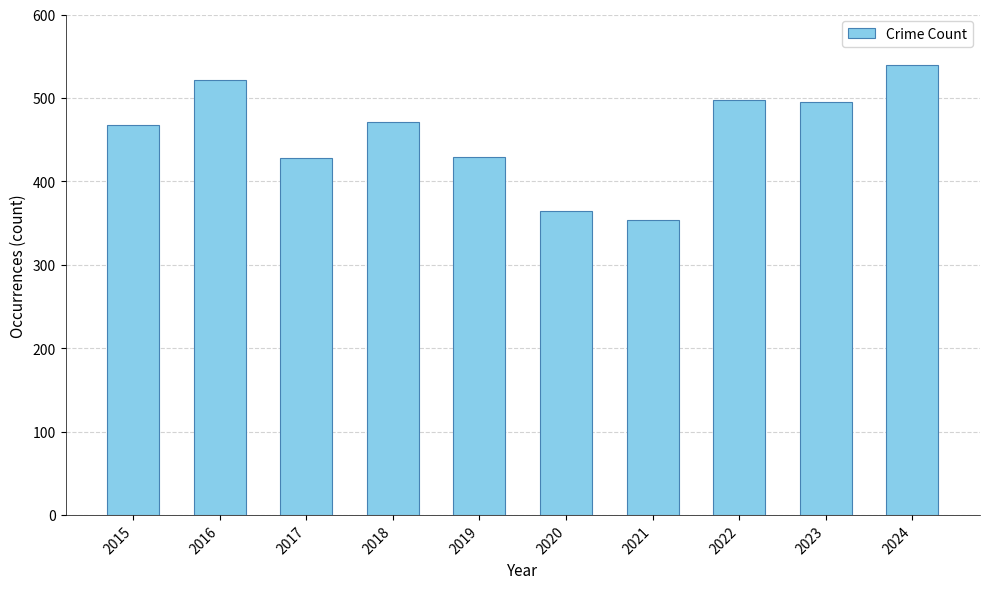

What is the average value?

457